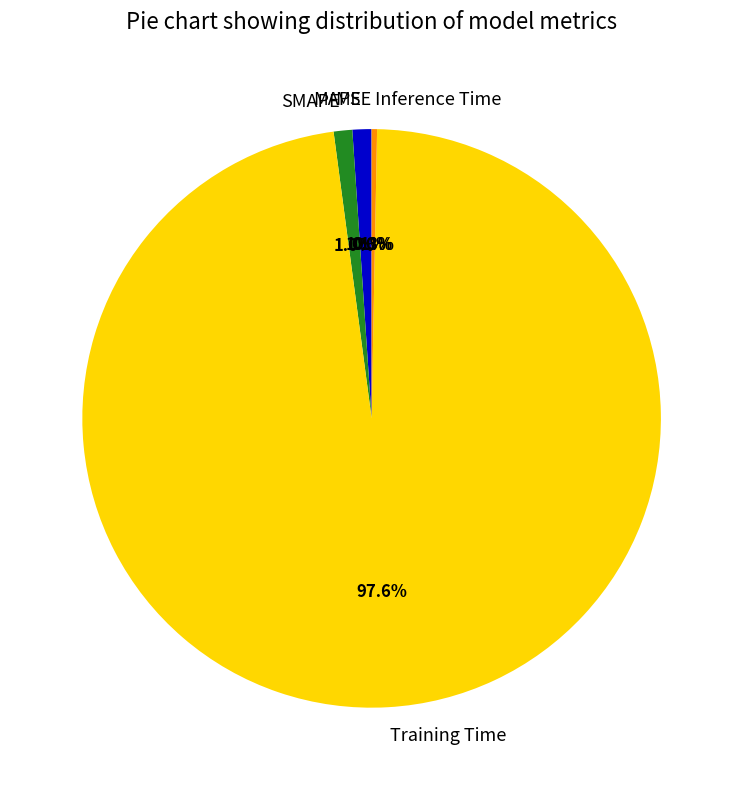

Which category has the biggest portion of the pie?

Training Time